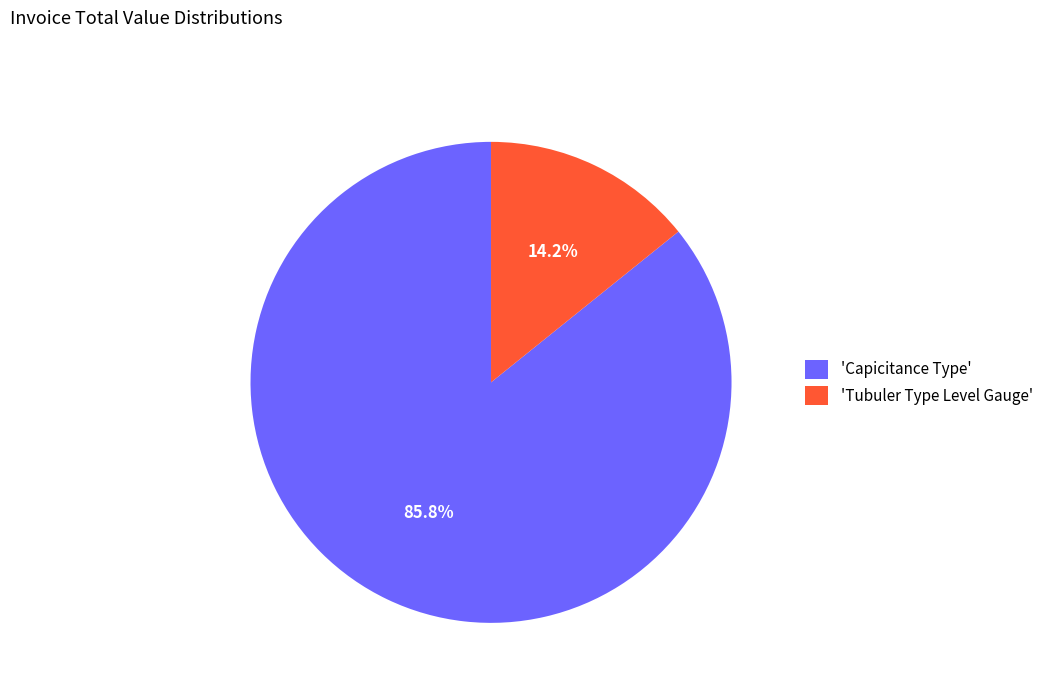

What percentage is NOT represented by 'Capicitance Type'?

14.2%